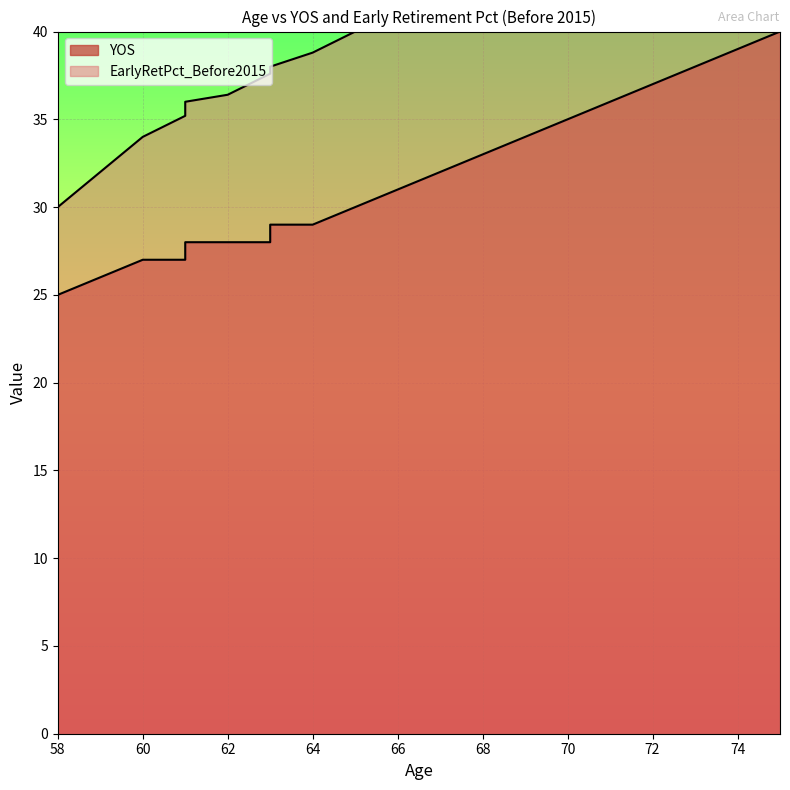

How many lines are shown in the chart?

2